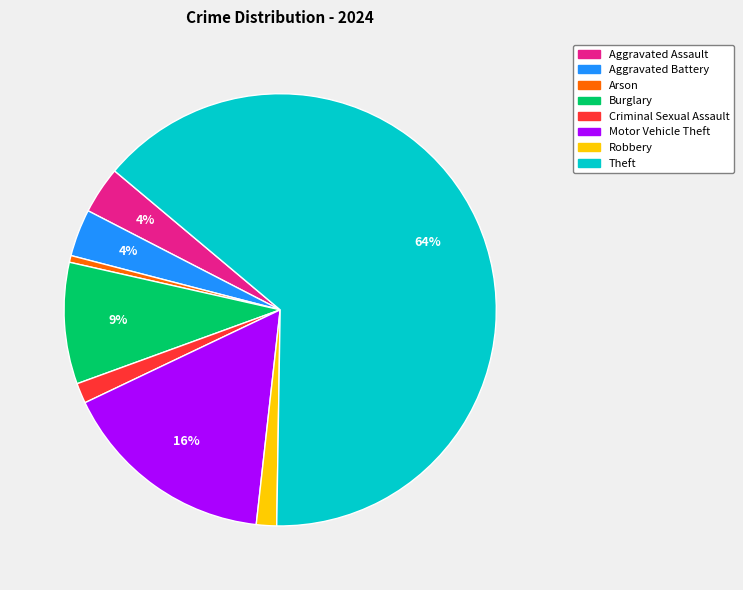

Do Robbery and Criminal Sexual Assault together represent more than half of the pie?

No